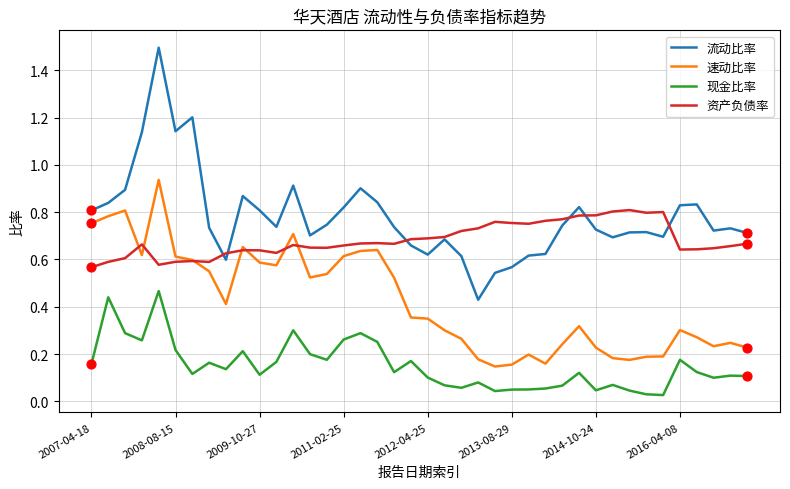

Which series has the largest total across all categories?

流动比率